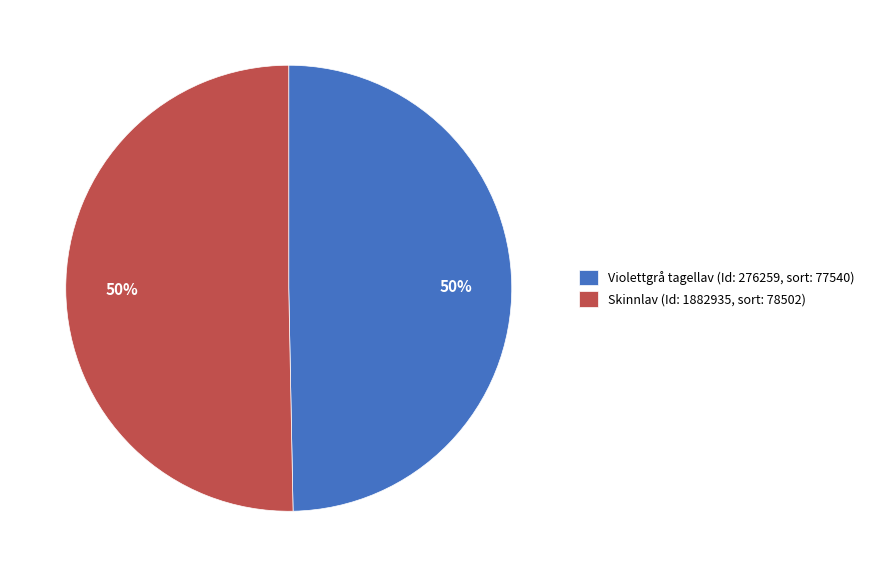

Combined, do Skinnlav (Id: 1882935, sort: 78502) and Violettgrå tagellav (Id: 276259, sort: 77540) account for over 50%?

Yes